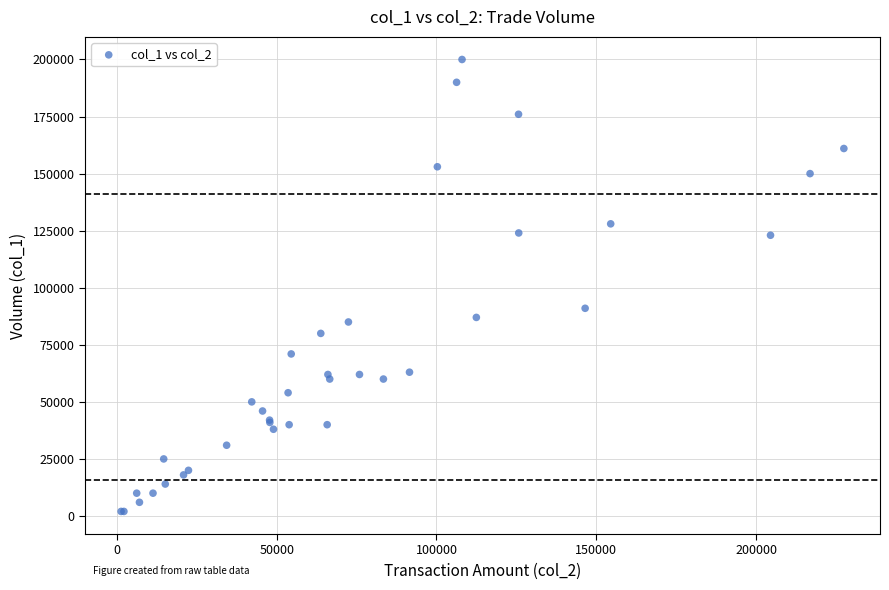

What Y value in the scatter plot is closest to 101000?

91000